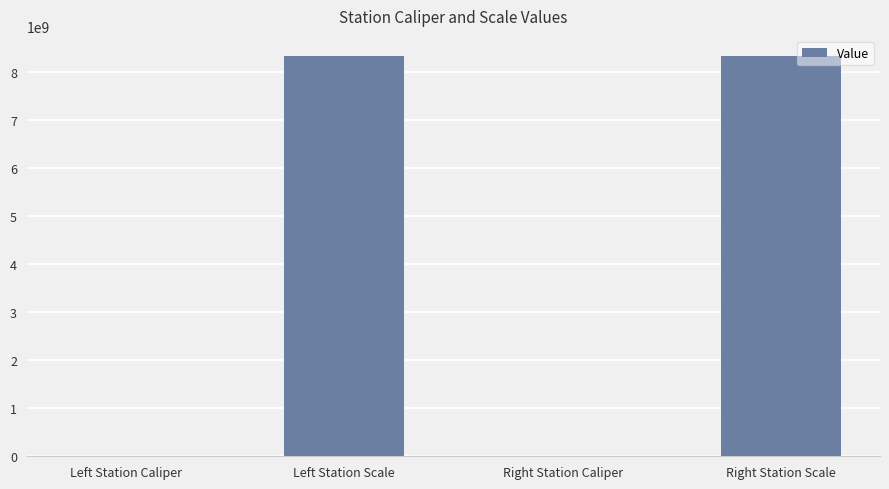

The chart shows a value of 8340107091 at Right Station Scale. True or false?

True